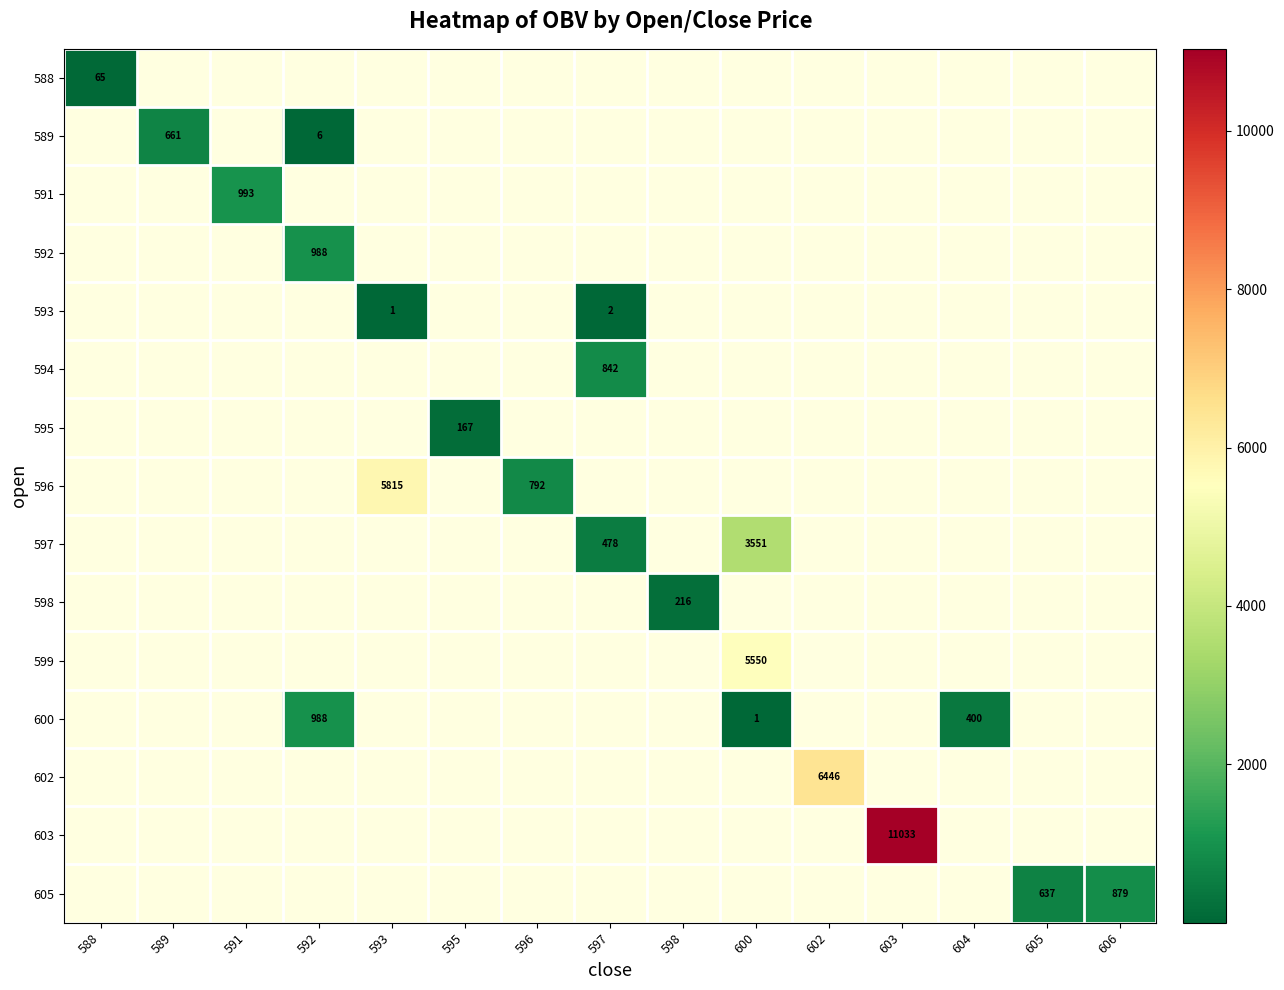

The 591 series shows 370.9 at 591. True or false?

False